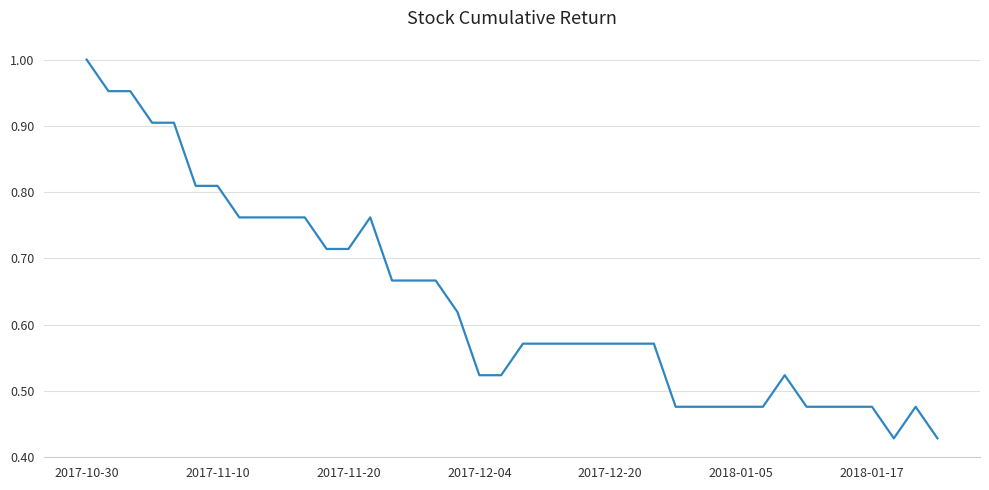

Does the chart have visible grid lines?

Yes